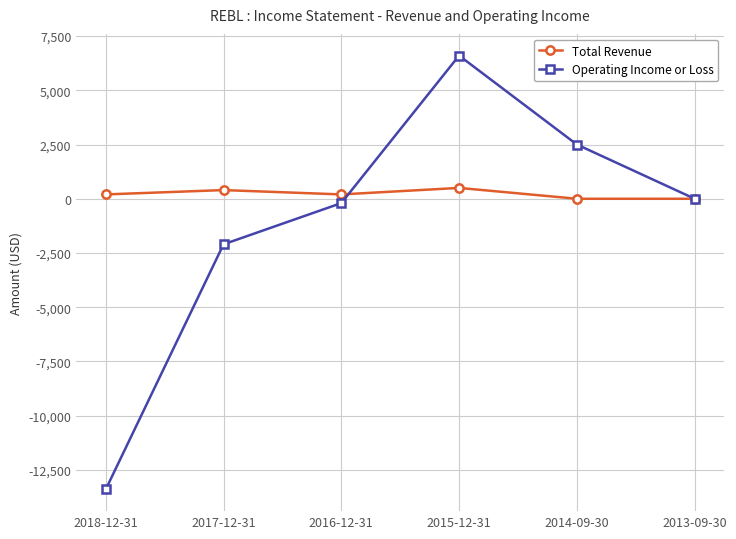

Which category has the highest value across all series?

2015-12-31